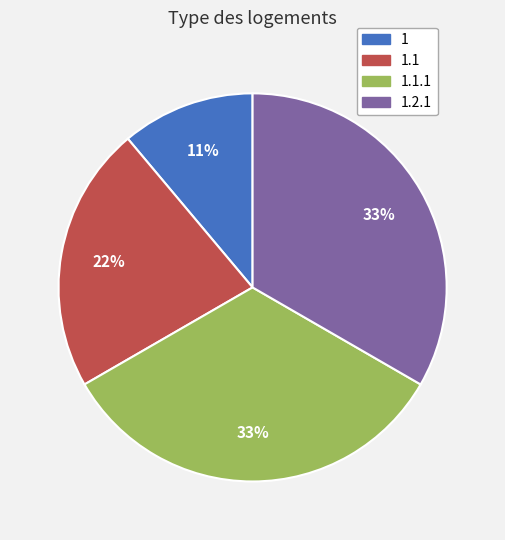

Is it true that 1.1 is 22% of the pie?

True